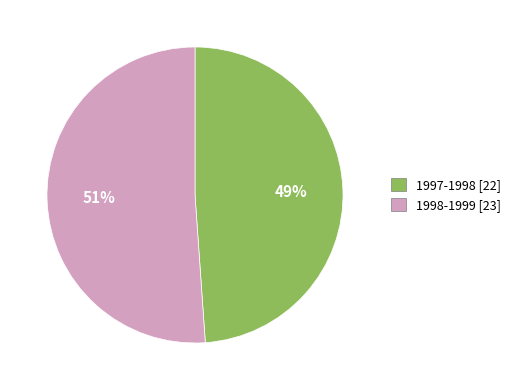

Approximately how many times larger is the value at 1998-1999 compared to 1997-1998?

1.0